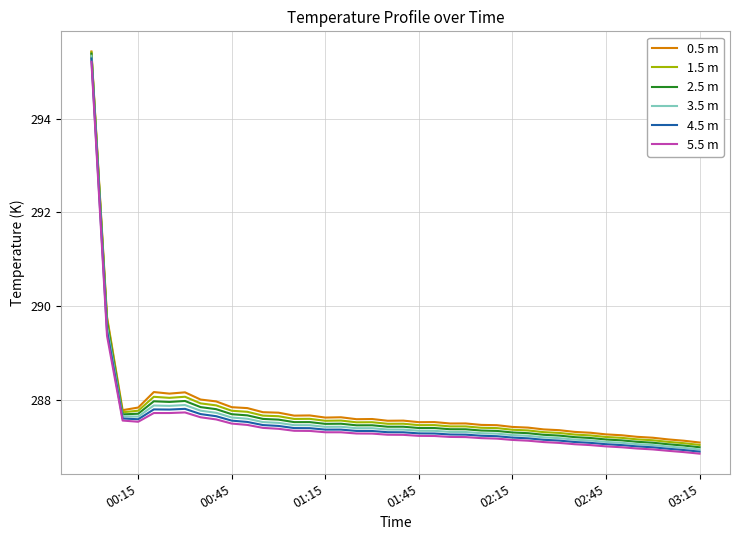

Which series has the widest spread of values?

3.5 m